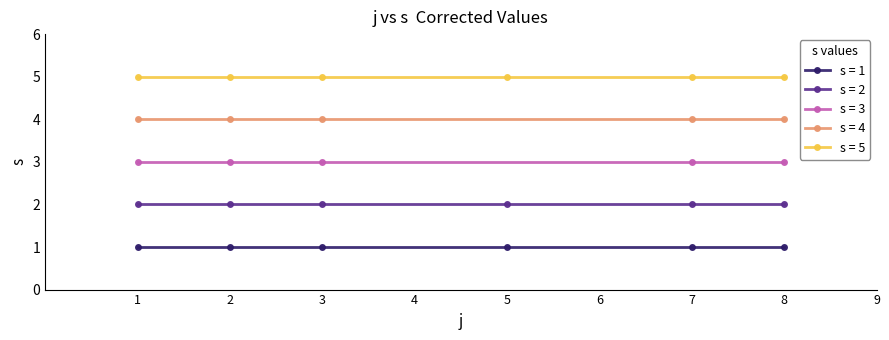

The s=2 series shows 2 at 8. True or false?

True